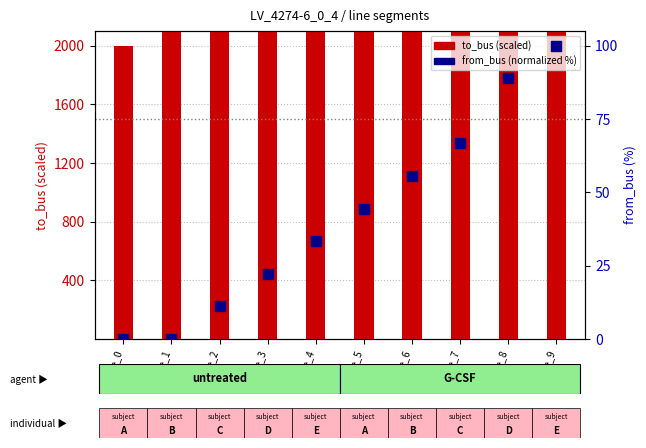

At which category is the sum across all series the highest?

line_8